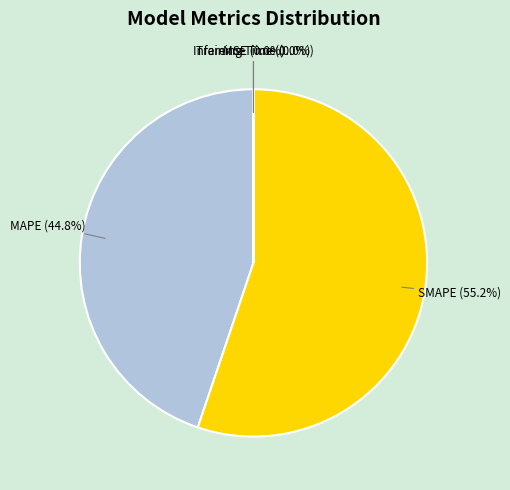

What is the majority slice?

SMAPE